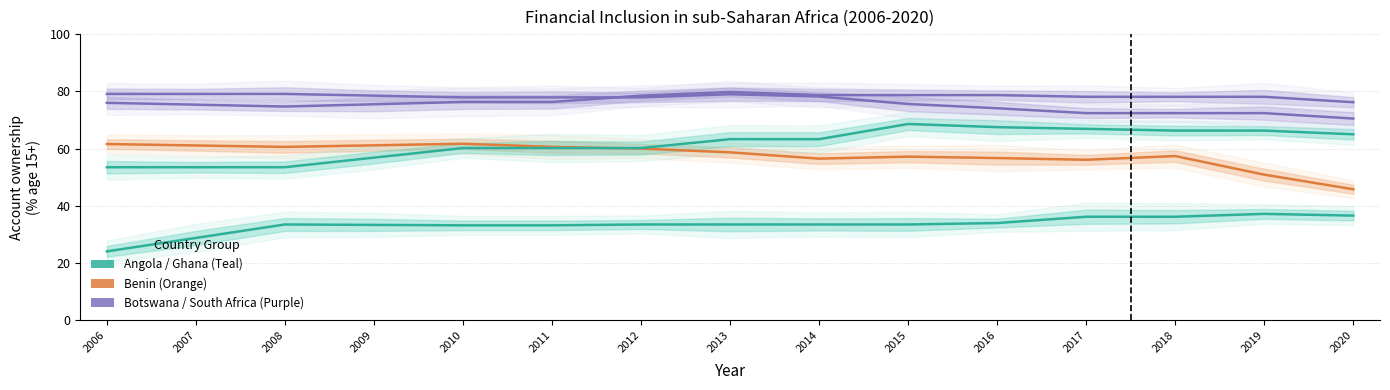

Which has a higher value, 2015 or 2017?

2017